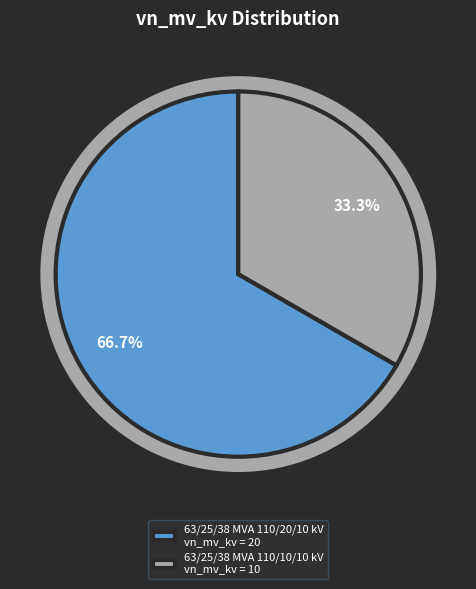

The 63/25/38 MVA 110/10/10 kV slice represents 45% of the pie. True or false?

False